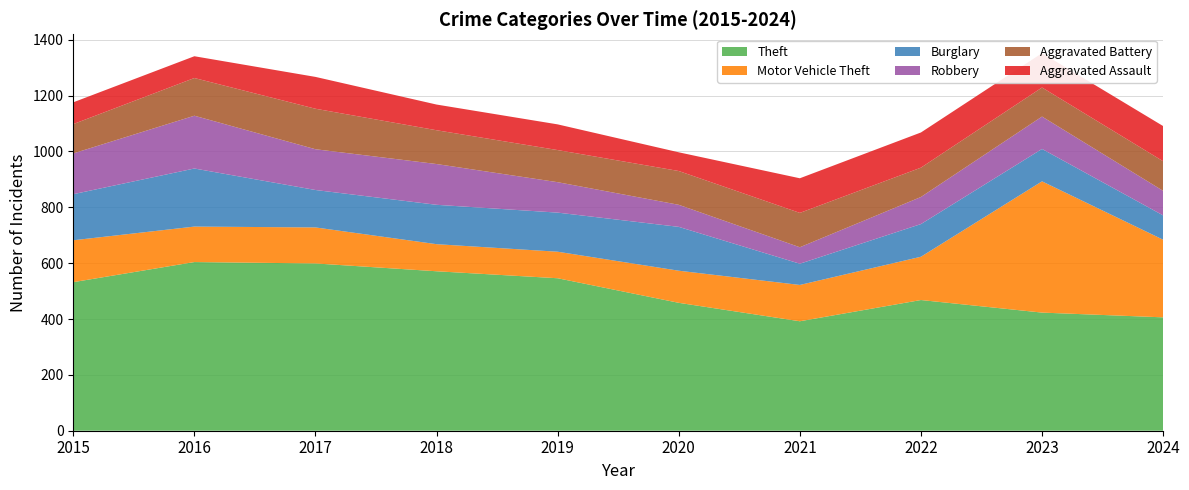

Reading left to right, list all the values displayed in this chart.

Theft: 2015=532	2016=604	2017=599	2018=571	2019=546	2020=458	2021=392	2022=468	2023=423	2024=406
Motor Vehicle Theft: 2015=150	2016=127	2017=129	2018=97	2019=95	2020=115	2021=130	2022=155	2023=470	2024=278
Burglary: 2015=165	2016=208	2017=134	2018=141	2019=140	2020=157	2021=76	2022=117	2023=116	2024=87
Robbery: 2015=146	2016=189	2017=146	2018=146	2019=109	2020=79	2021=59	2022=97	2023=116	2024=88
Aggravated Battery: 2015=105	2016=135	2017=145	2018=121	2019=115	2020=121	2021=123	2022=105	2023=104	2024=106
Aggravated Assault: 2015=78	2016=78	2017=114	2018=92	2019=92	2020=67	2021=124	2022=126	2023=123	2024=126